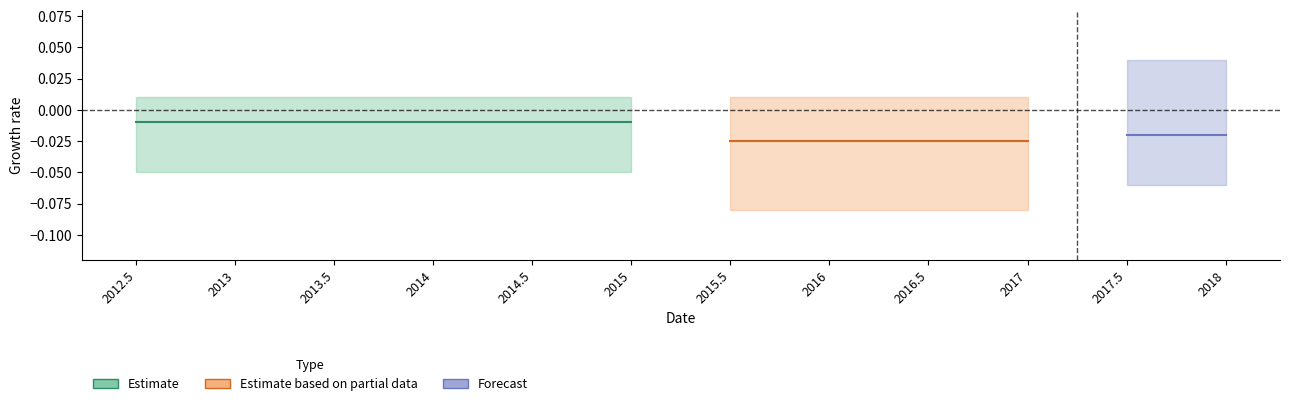

True or false: Estimate and Forecast intersect in this chart.

False